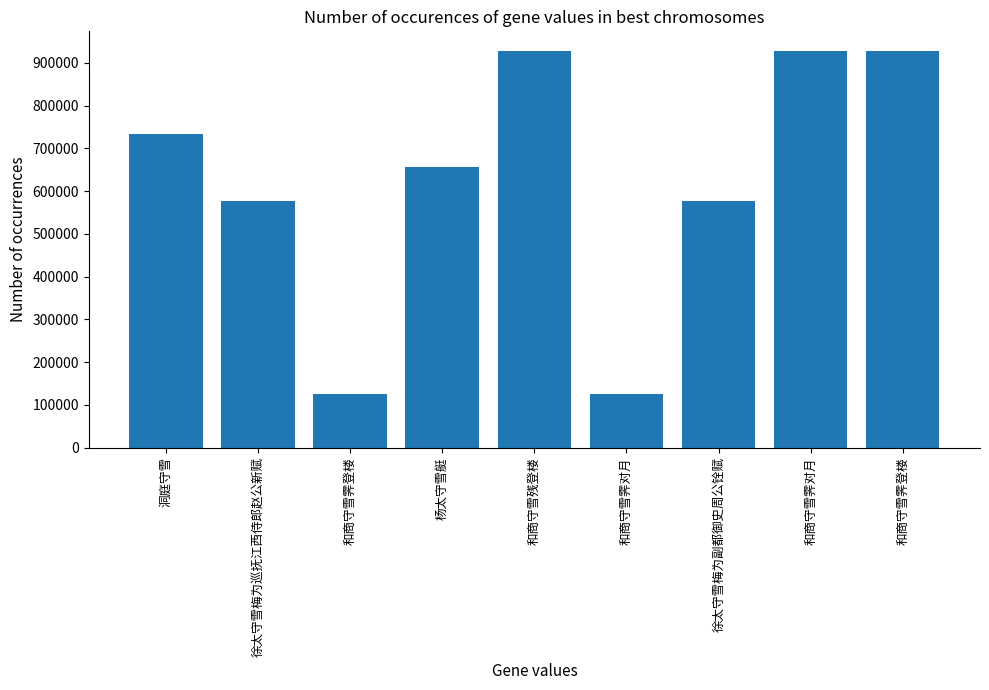

What is the maximum value shown in the chart?

927102